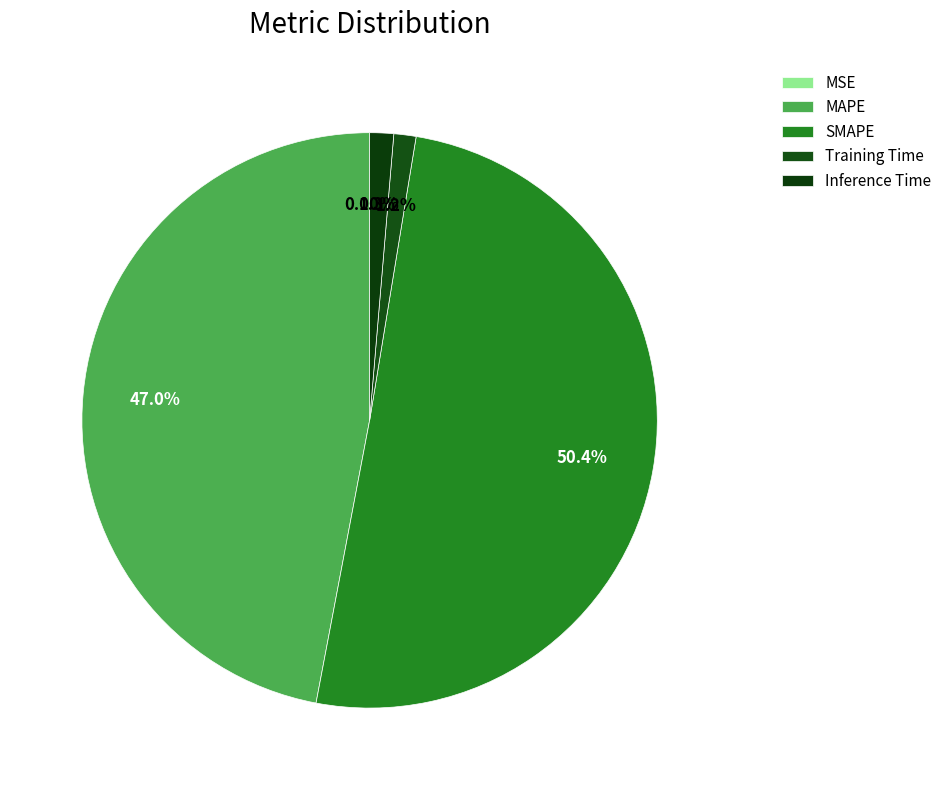

Count the number of slices in the pie.

5